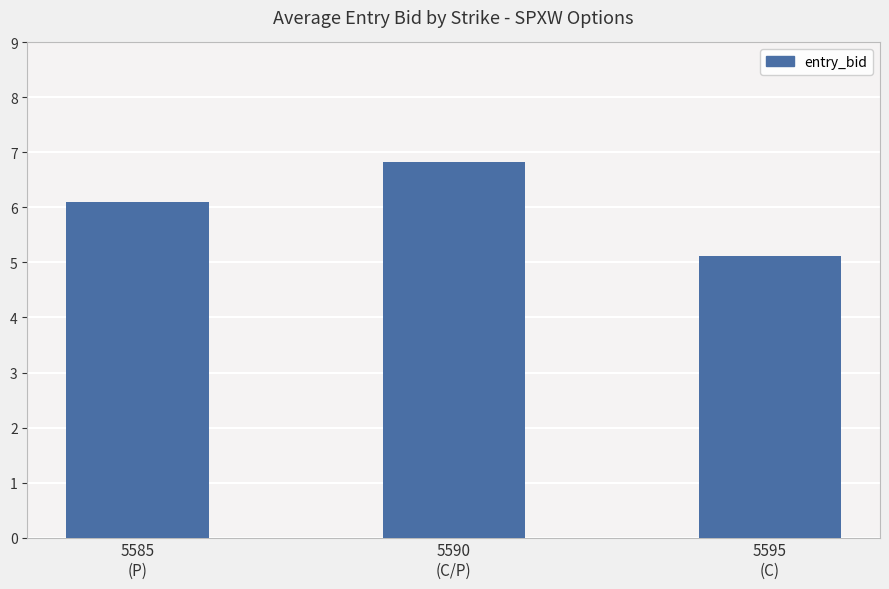

List the labels in order of value, largest first.

5590
(C/P), 5585
(P), 5595
(C)